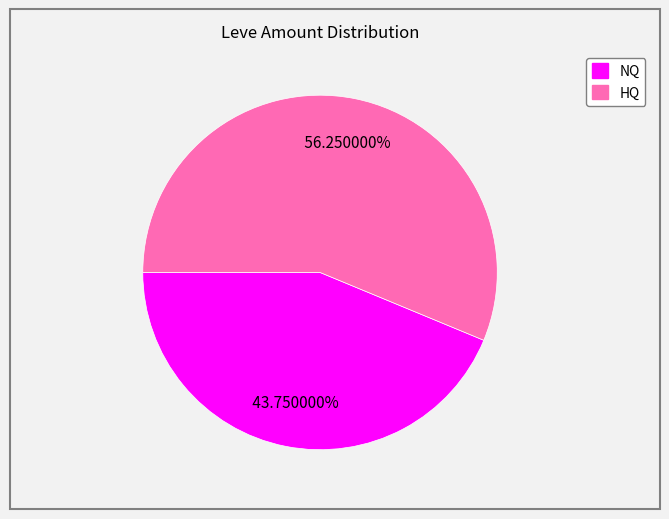

What is the largest slice in the pie chart?

HQ